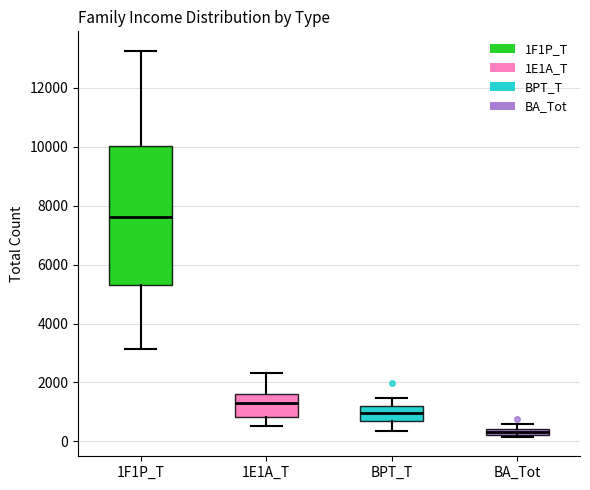

Comparing the boxes themselves (not the whiskers), which one is the tallest?

1F1P_T